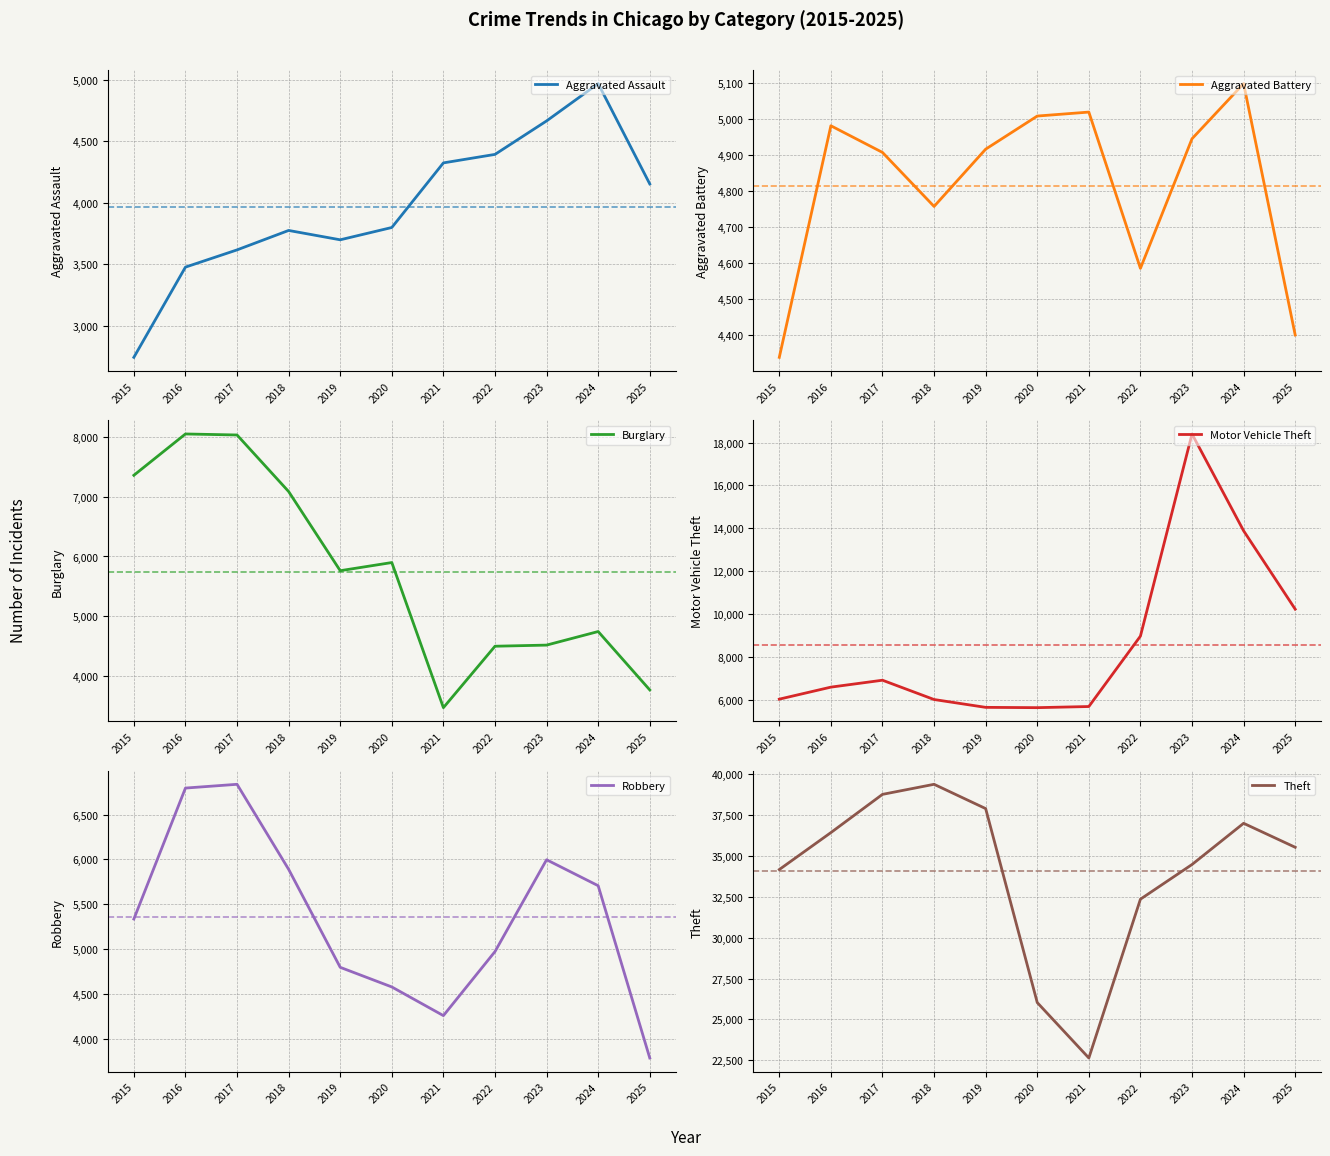

At how many categories does at least one series exceed 22717?

10